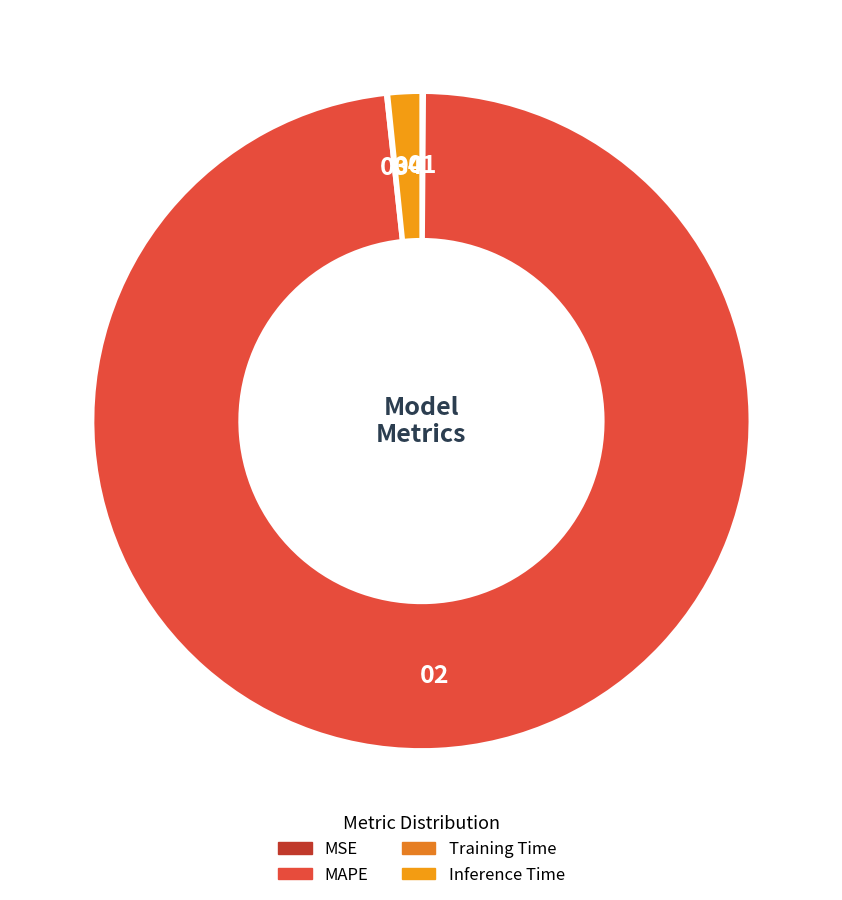

To the nearest percent, what is the difference between the largest and smallest slice percentages?

98%